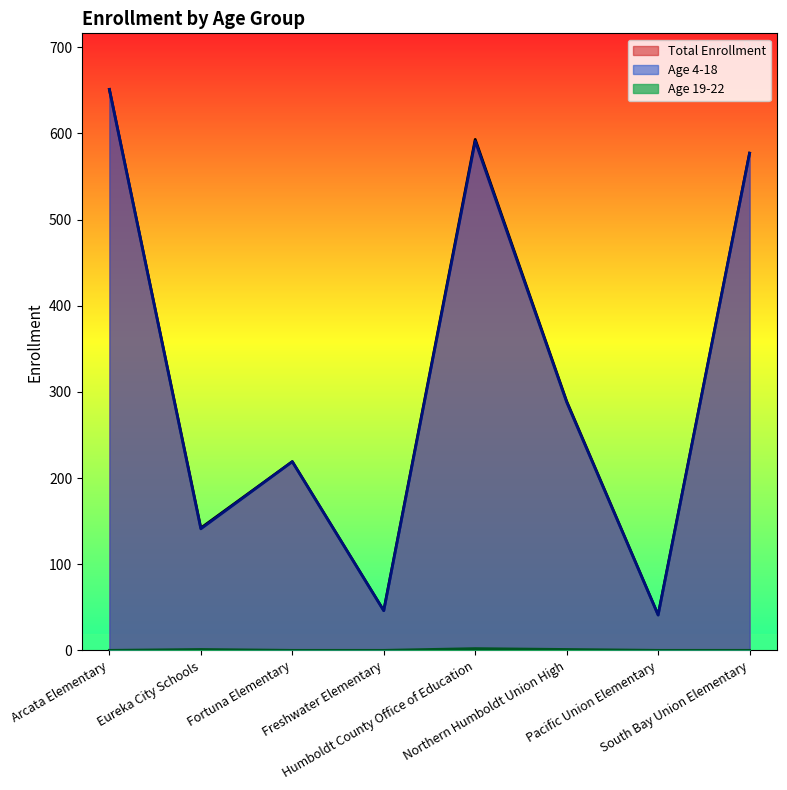

Reading left to right, what are all the values shown in this chart?

Age 4-18: Arcata Elementary=651	Eureka City Schools=141	Fortuna Elementary=219	Freshwater Elementary=46	Humboldt County Office of Education=591	Northern Humboldt Union High=288	Pacific Union Elementary=41	South Bay Union Elementary=577
Age 19-22: Arcata Elementary=0	Eureka City Schools=1	Fortuna Elementary=0	Freshwater Elementary=0	Humboldt County Office of Education=2	Northern Humboldt Union High=1	Pacific Union Elementary=0	South Bay Union Elementary=0
Total Enrollment: Arcata Elementary=651	Eureka City Schools=142	Fortuna Elementary=219	Freshwater Elementary=46	Humboldt County Office of Education=593	Northern Humboldt Union High=289	Pacific Union Elementary=41	South Bay Union Elementary=577